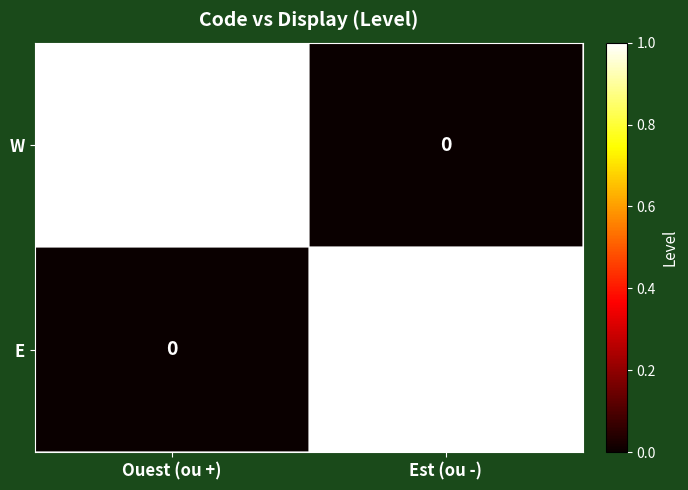

Rank the categories by E value from lowest to highest.

Ouest (ou +), Est (ou -)